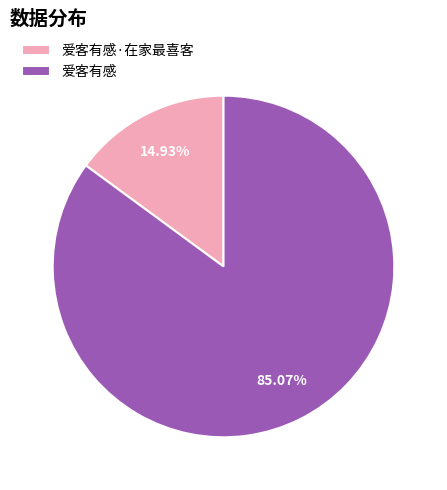

To the nearest percent, what portion does 爱客有感 represent?

85%